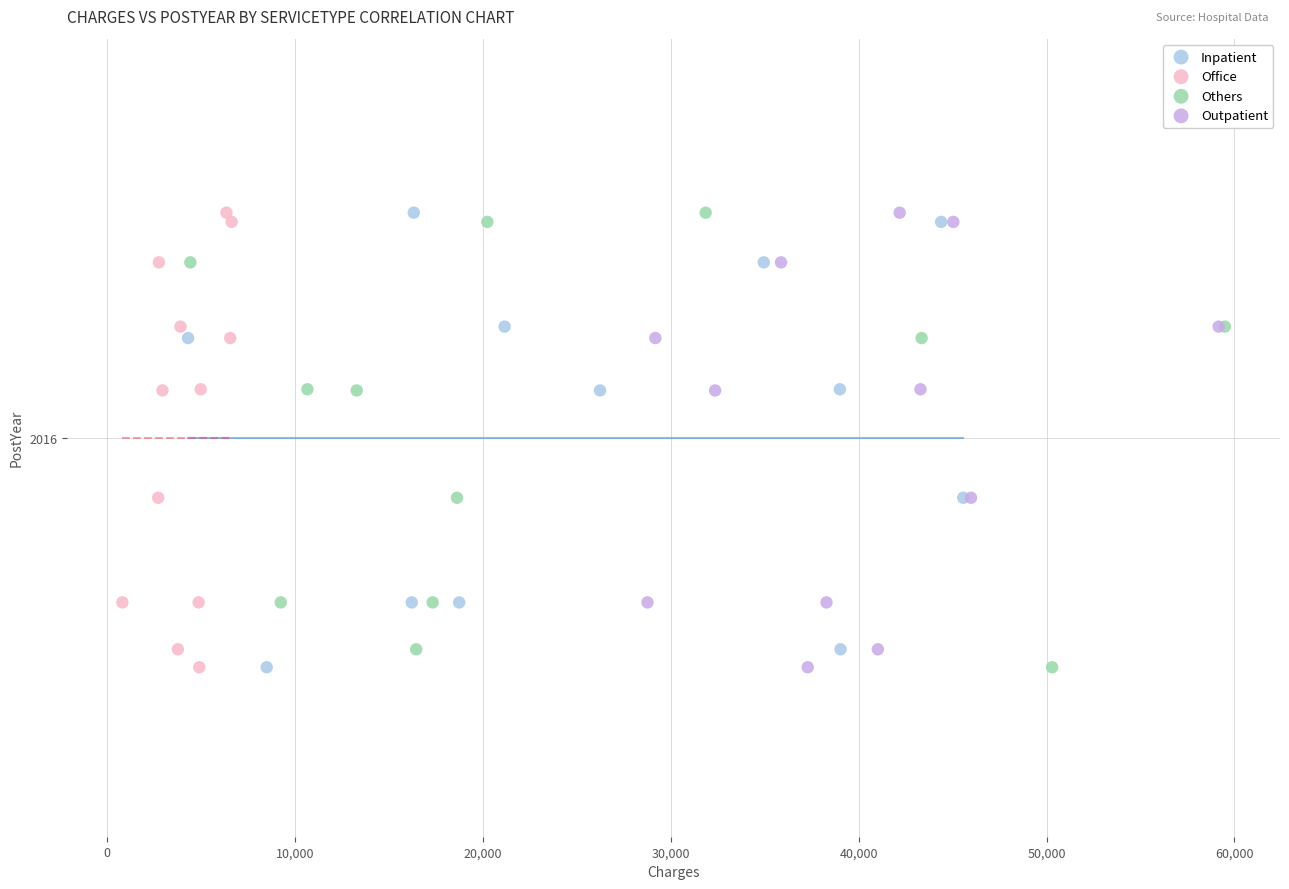

What are all the series names shown in the legend?

Inpatient, Office, Others, Outpatient